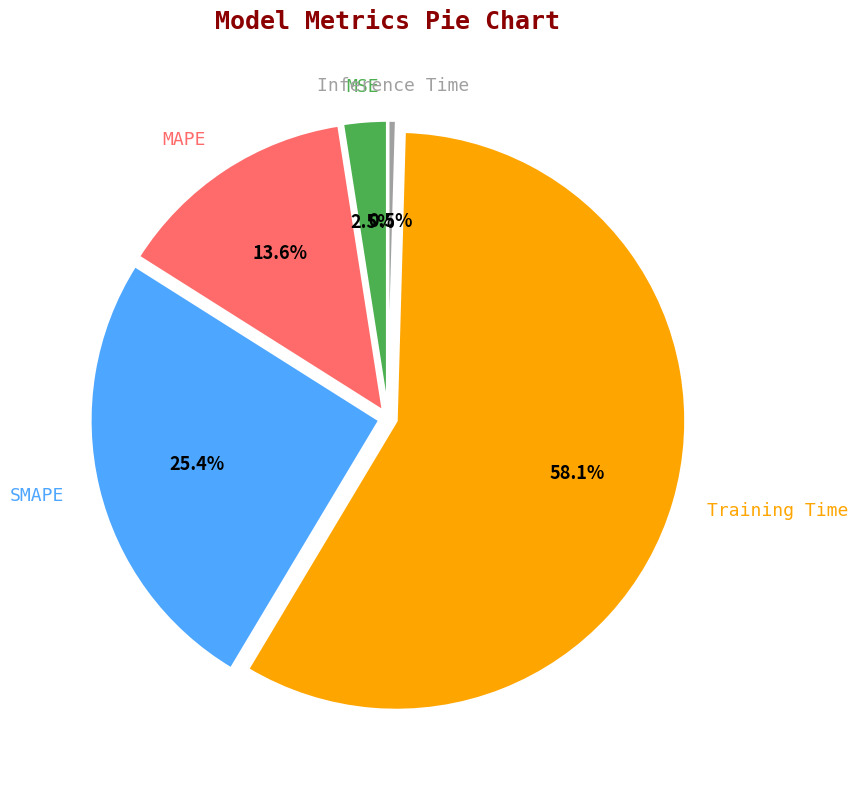

Count the number of slices in the pie.

5